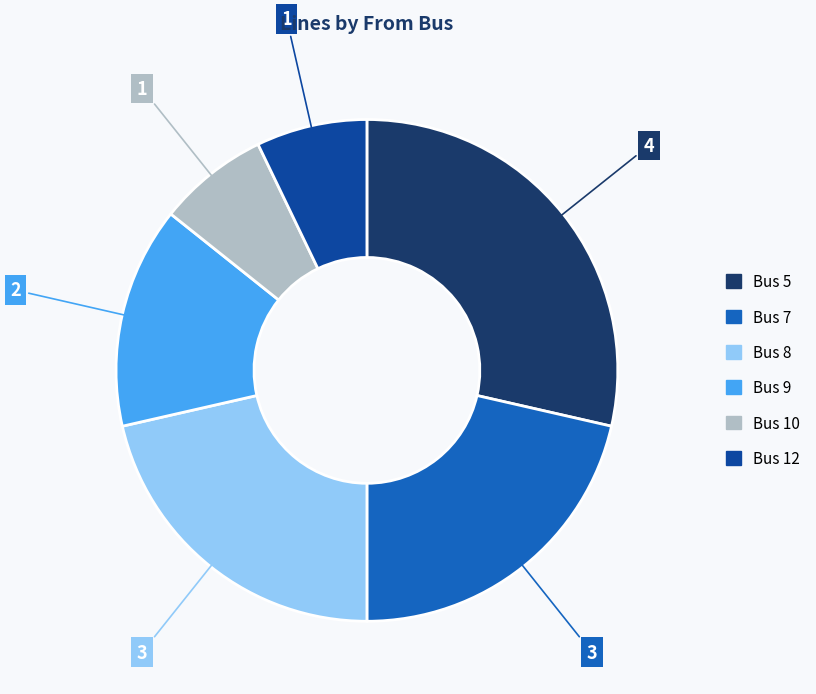

Is Bus 10 the majority of the pie?

No